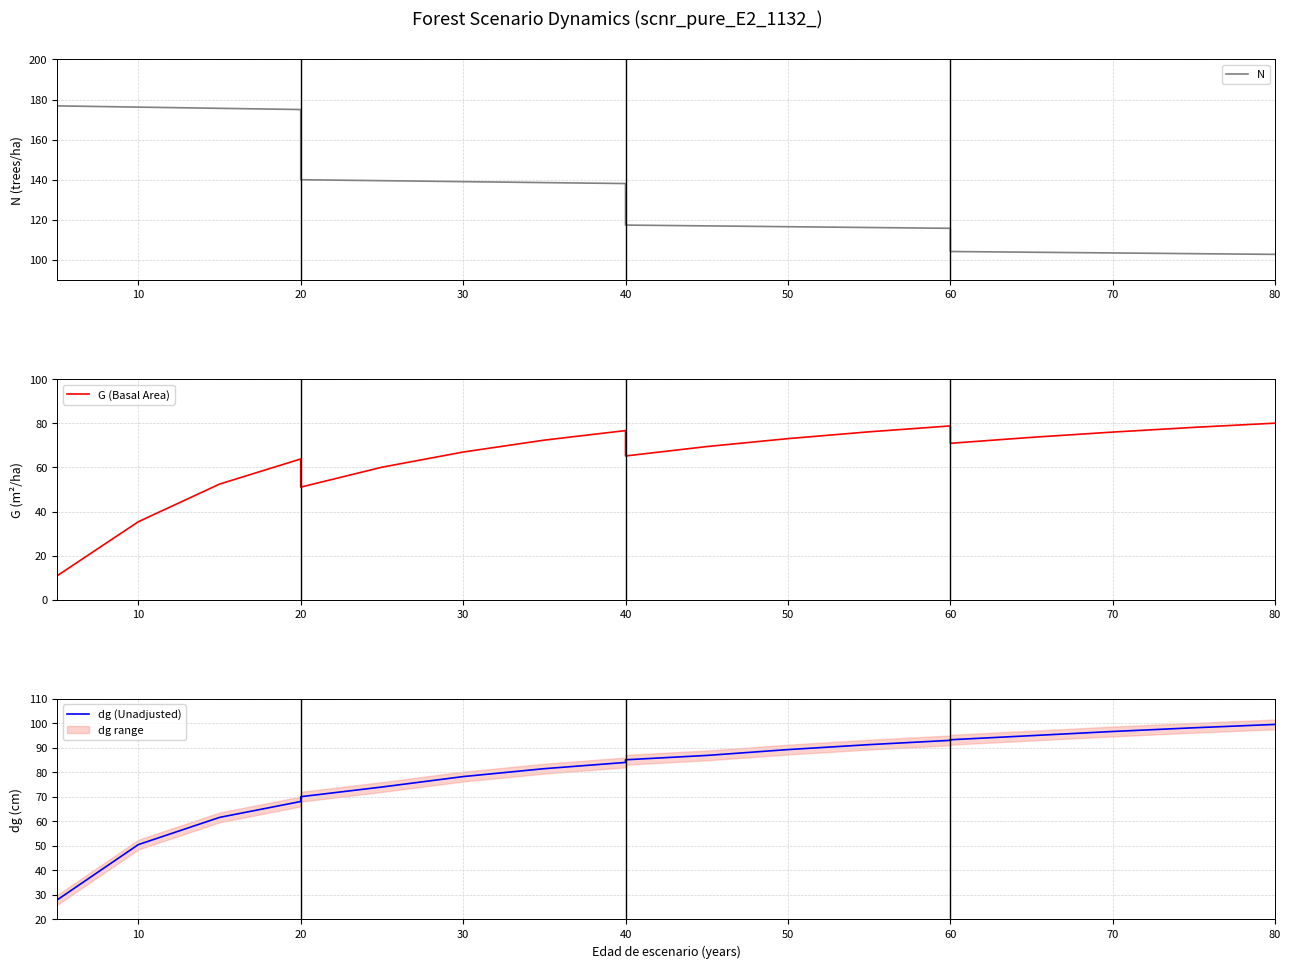

What is the label of the 6th point from the left?

50